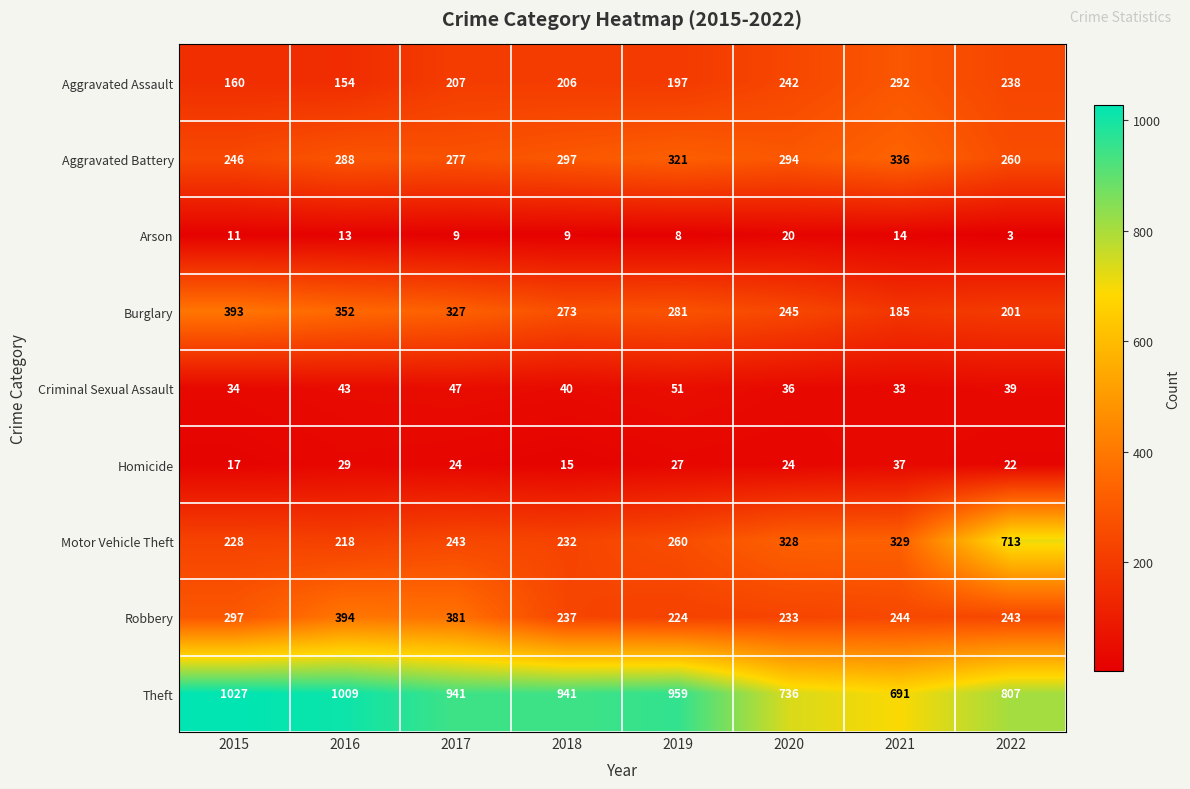

Which series has the widest spread of values?

Motor Vehicle Theft